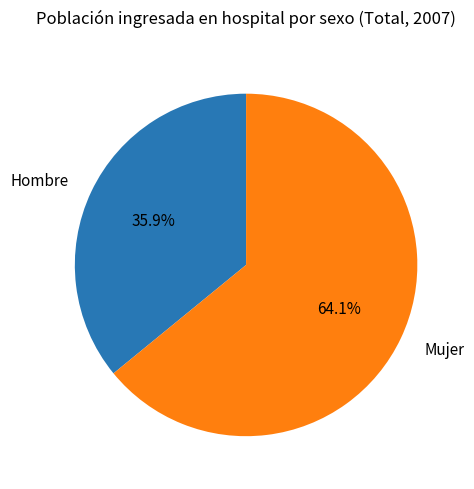

Does Hombre represent more than half of the total?

No